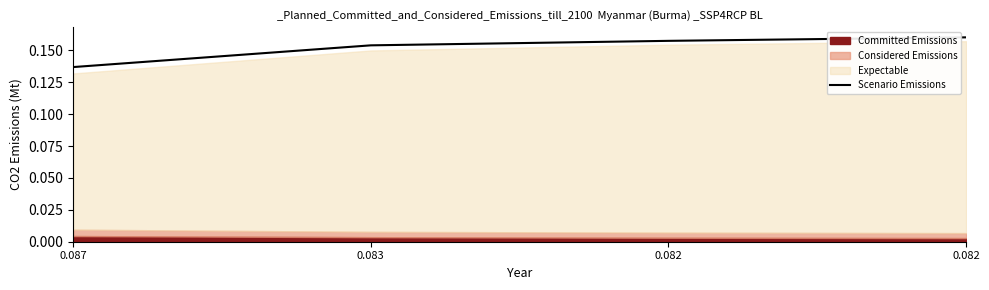

At which label is the value closest to 0?

0.087